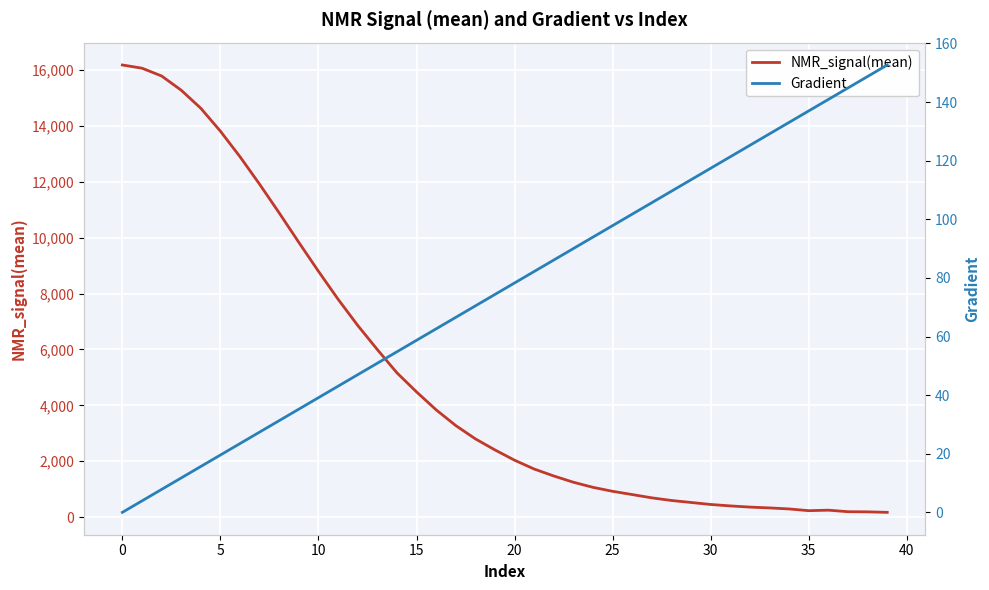

Reading right to left, what are all the values shown in this chart?

NMR_signal(mean): 172.4	190.4	195.5	250.3	232.5	294.0	330.9	360.2	402.4	454.1	525.6	596.8	691.0	808.4	924.5	1066.7	1249.1	1472.9	1721.4	2036.6	2404.8	2800.9	3276.1	3838.5	4479.8	5162.6	5994.4	6858.6	7794.0	8792.6	9825.7	10878.2	11905.0	12889.7	13804.4	14624.7	15271.3	15779.8	16058.9	16173.3
Gradient: 152.6	148.7	144.8	140.9	137.0	133.1	129.2	125.2	121.3	117.4	113.5	109.6	105.7	101.8	97.8	93.9	90.0	86.1	82.2	78.3	74.4	70.5	66.5	62.6	58.7	54.8	50.9	47.0	43.1	39.1	35.2	31.3	27.4	23.5	19.6	15.7	11.7	7.8	3.9	0.0